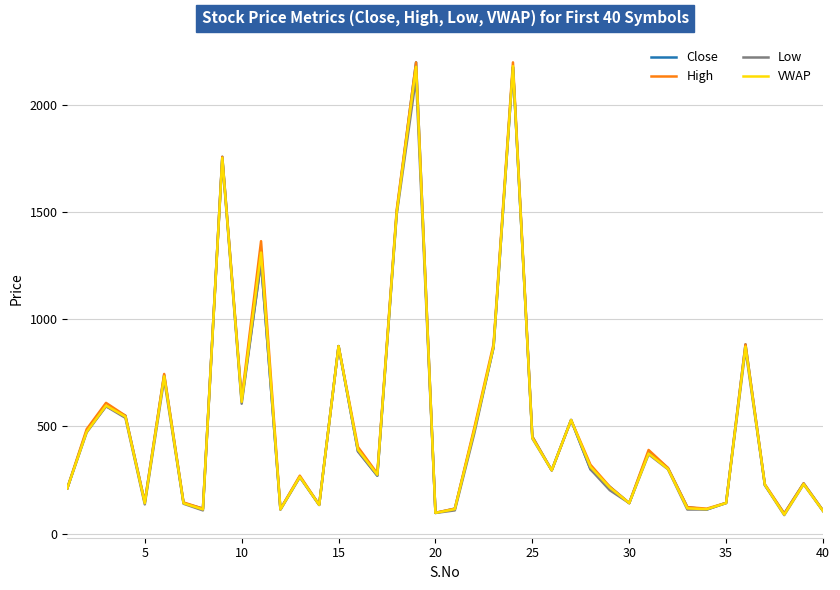

What is the lowest value of the High series?

93.0